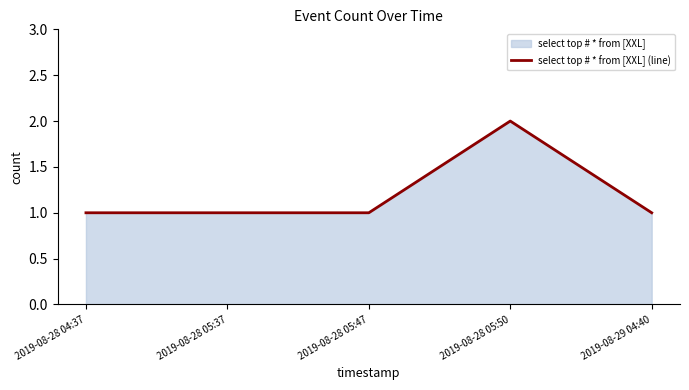

What is the smallest value displayed?

1